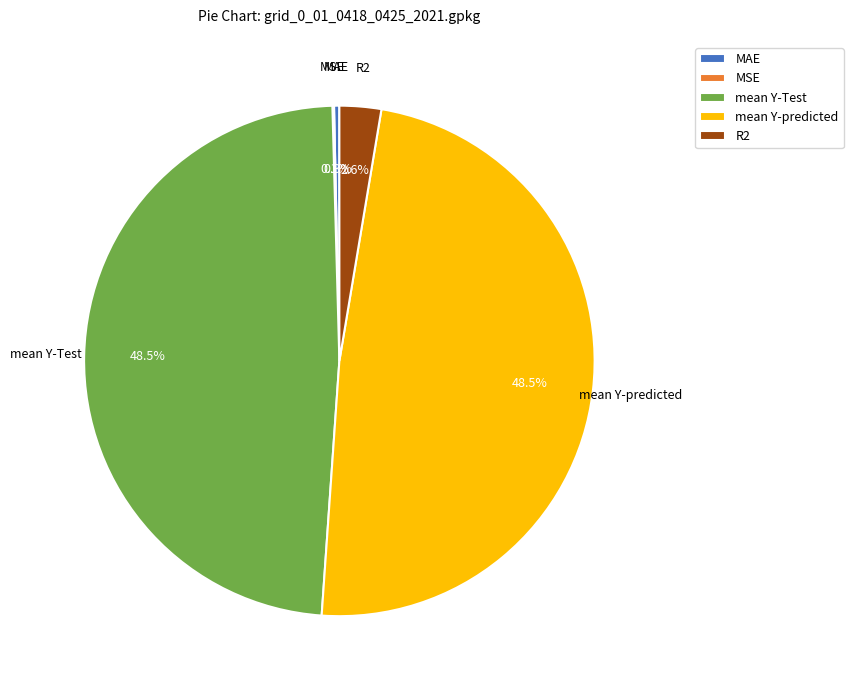

To the nearest percent, what is the combined percentage of mean Y-predicted and mean Y-Test?

97%